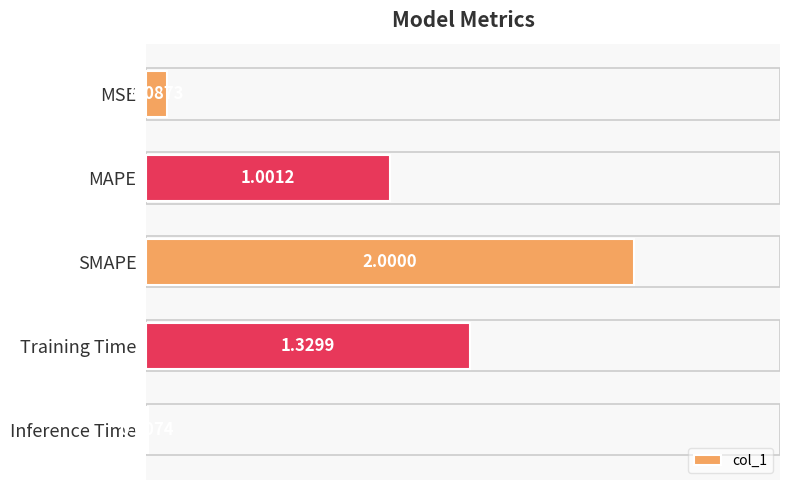

How many data points are above 1?

3